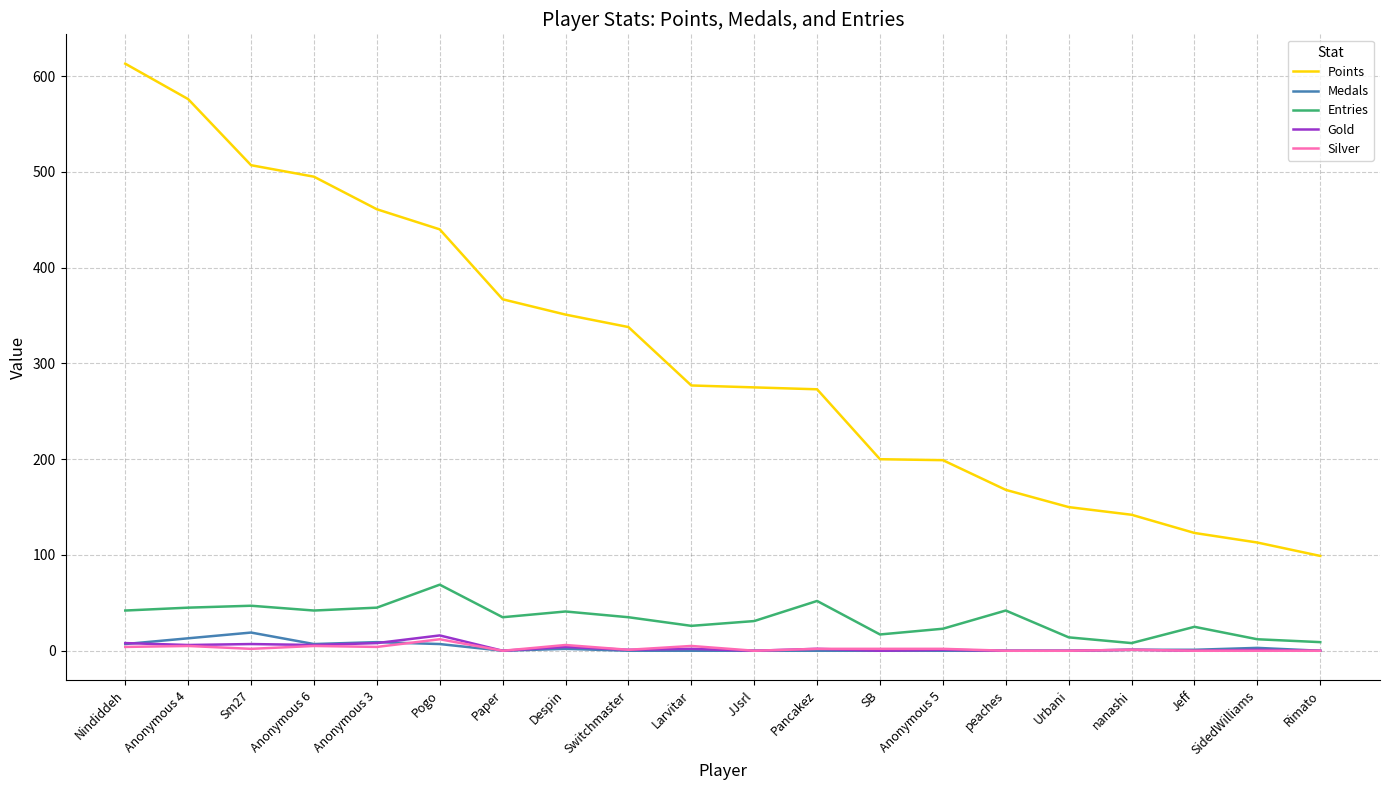

What is the highest value of the Gold series?

16